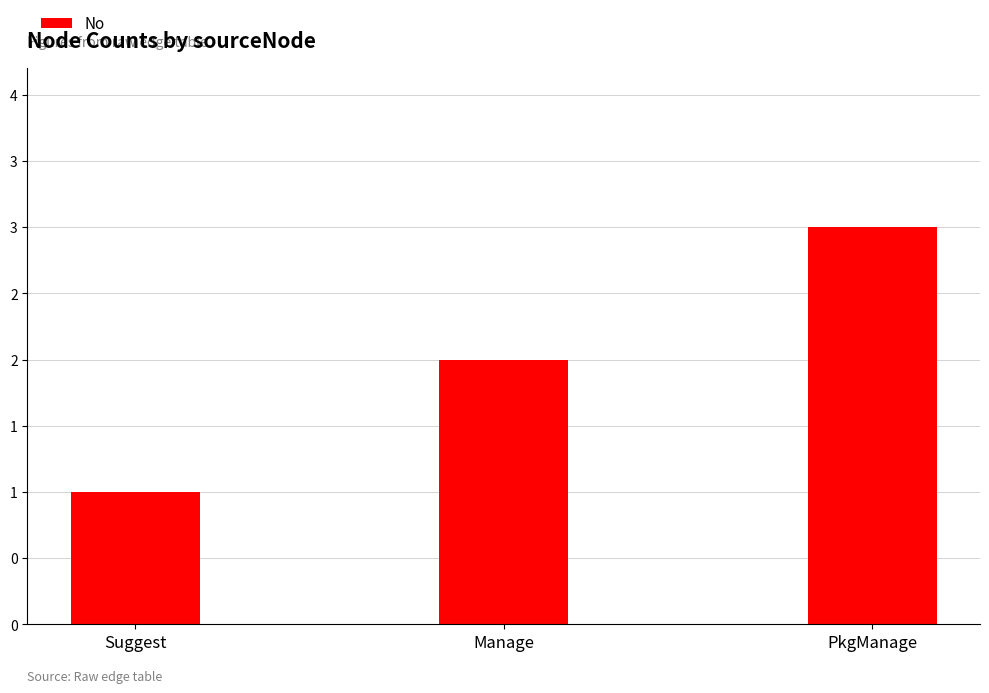

What is the average value?

2